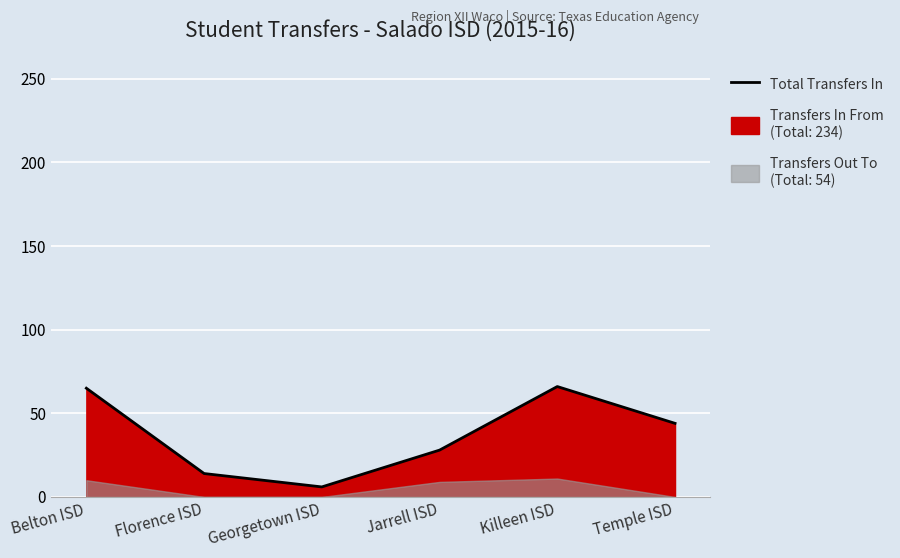

The chart shows a value of 86 at Belton ISD. True or false?

False